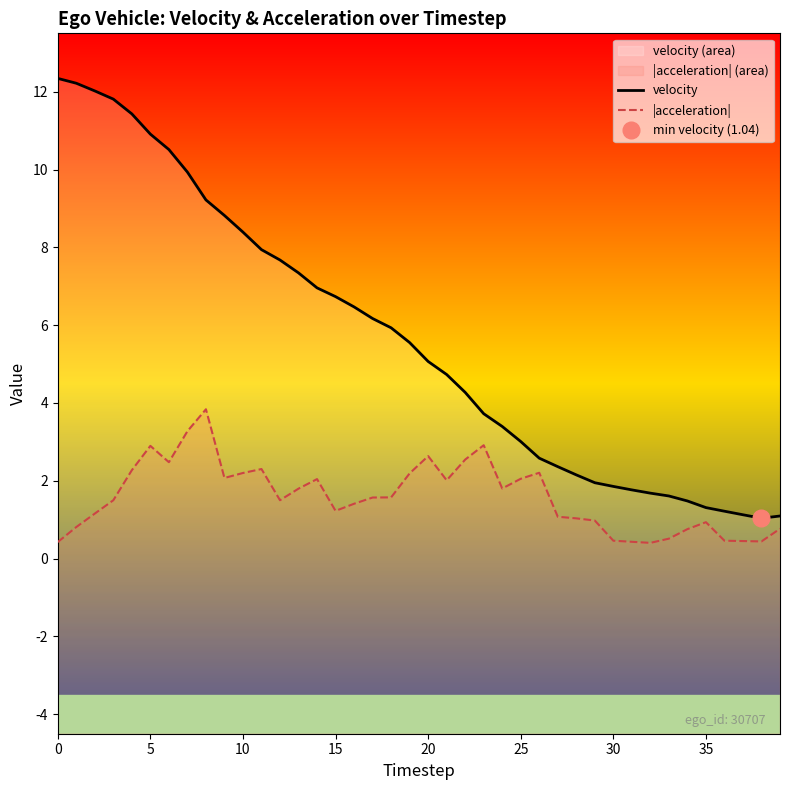

How many distinct data groups are displayed?

2